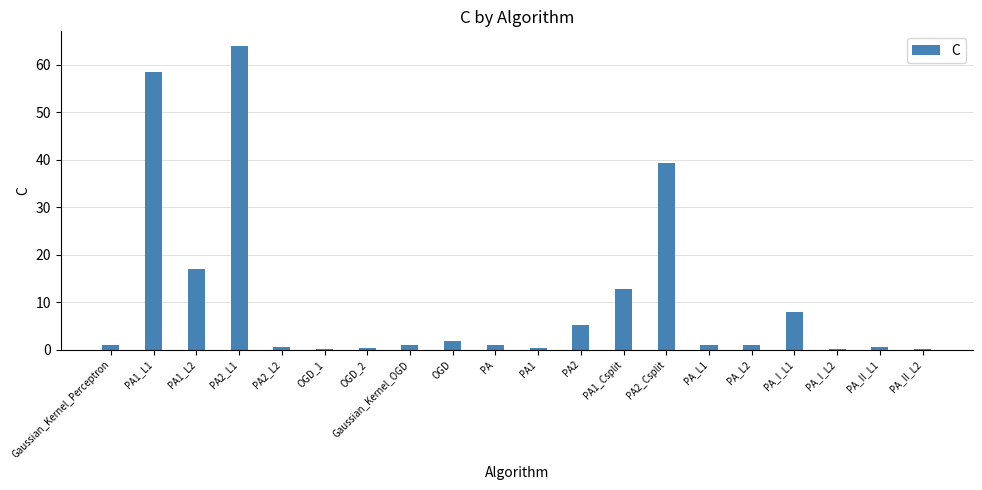

What is the maximum value shown in the chart?

63.9